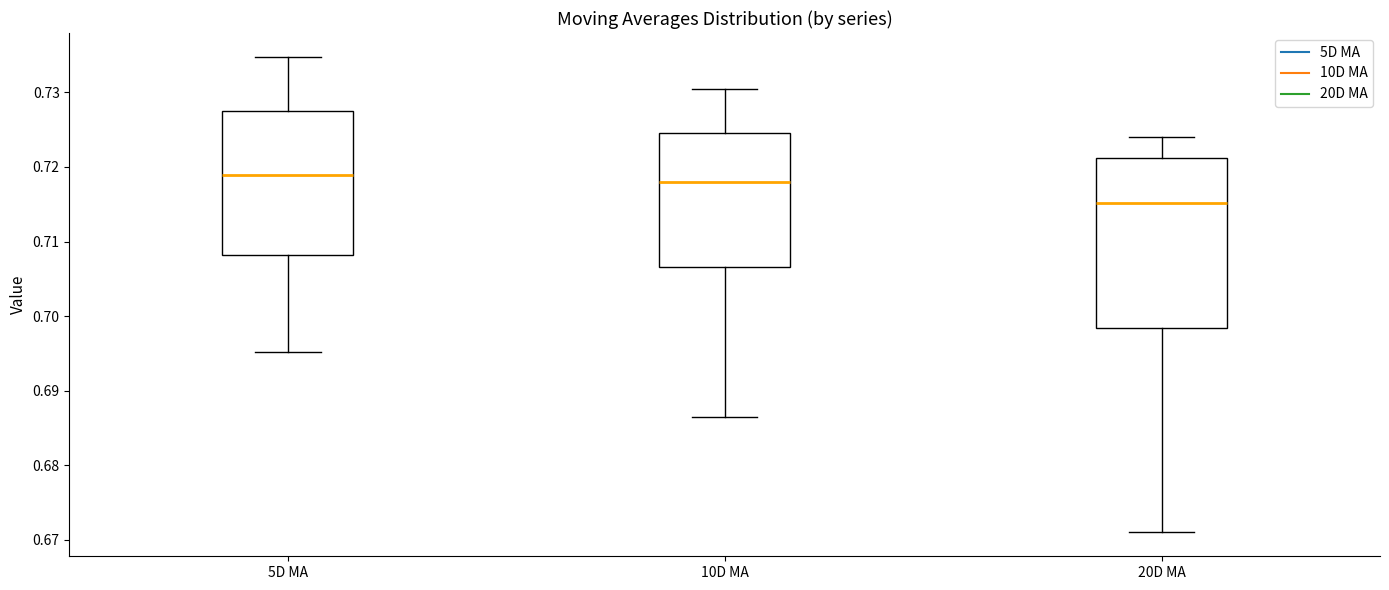

Reading left to right, transcribe this box plot: for each box, give where its median line is, the range the box spans, and where its two whiskers end, as read against the y-axis. The values are not printed on the chart, so give them approximately, as read against the axis.

5D MA: median 0.719, box 0.708 to 0.728, whiskers 0.695 to 0.735
10D MA: median 0.718, box 0.707 to 0.725, whiskers 0.686 to 0.730
20D MA: median 0.715, box 0.698 to 0.721, whiskers 0.671 to 0.724